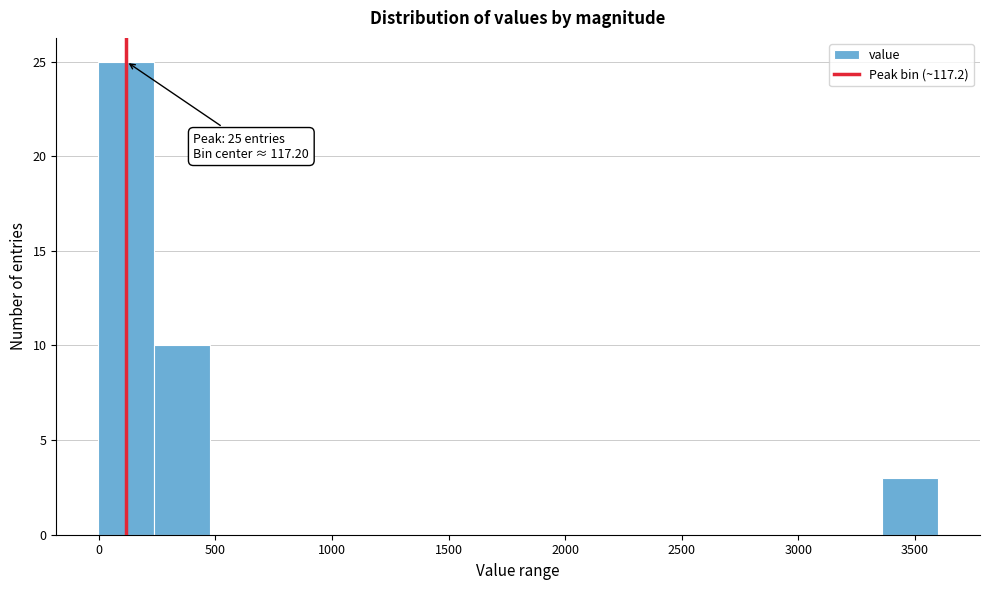

Which range on the x-axis has the tallest bar?

0 to 250